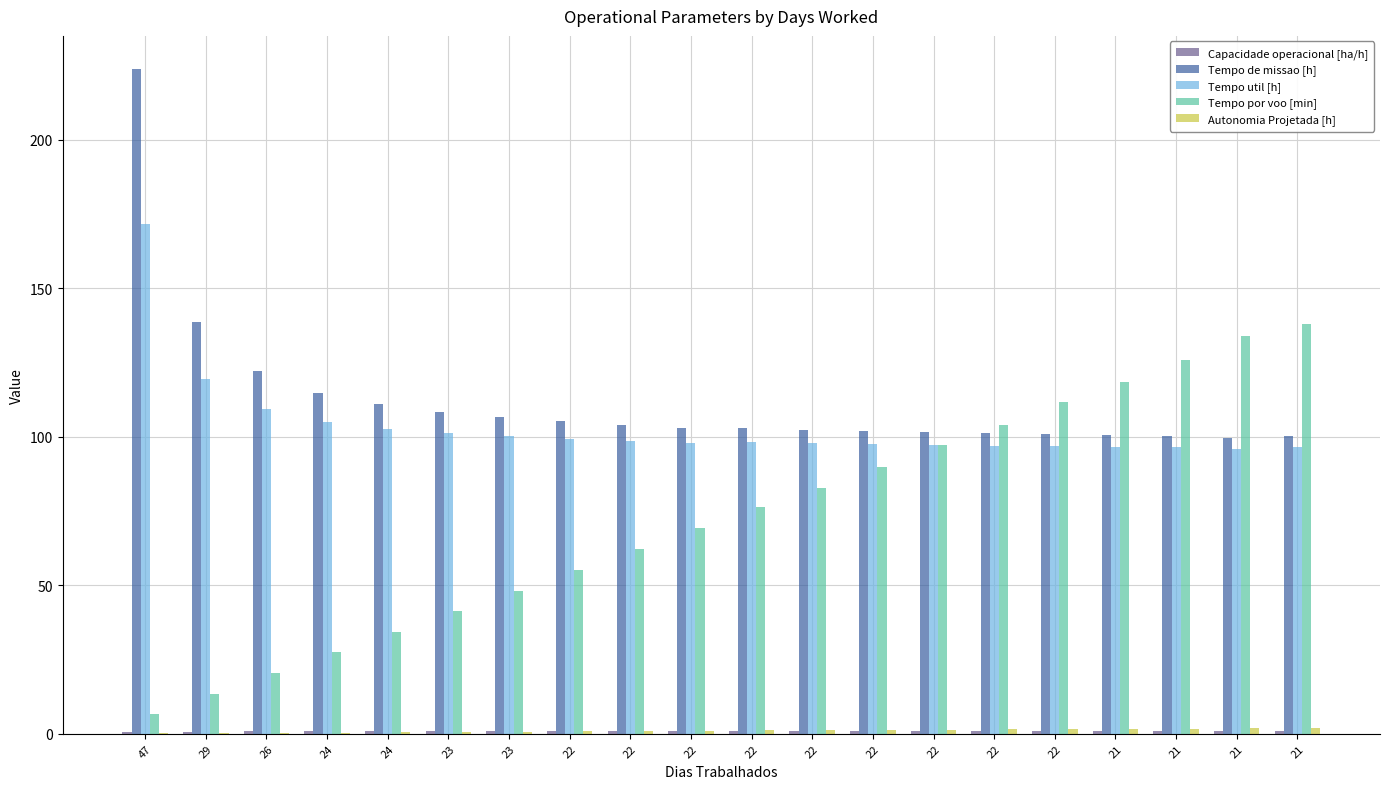

How many categories are shown in the chart?

20